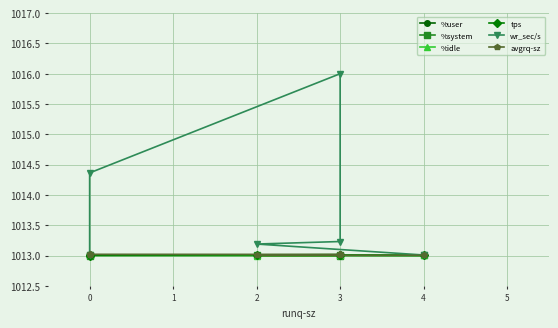

Reading left to right, list all the values displayed in this chart.

%user: 1013.0	1013.0	1013.0	1013.0	1013.0	1013.0
%system: 1013.0	1013.0	1013.0	1013.0	1013.0	1013.0
%idle: 1013.0	1013.0	1013.0	1013.0	1013.0	1013.0
tps: 1013.0	1013.0	1013.0	1013.0	1013.0	1013.0
wr_sec/s: 1013.0	1013.2	1013.2	1016.0	1014.4	1013.0
avgrq-sz: 1013.0	1013.0	1013.0	1013.0	1013.0	1013.0